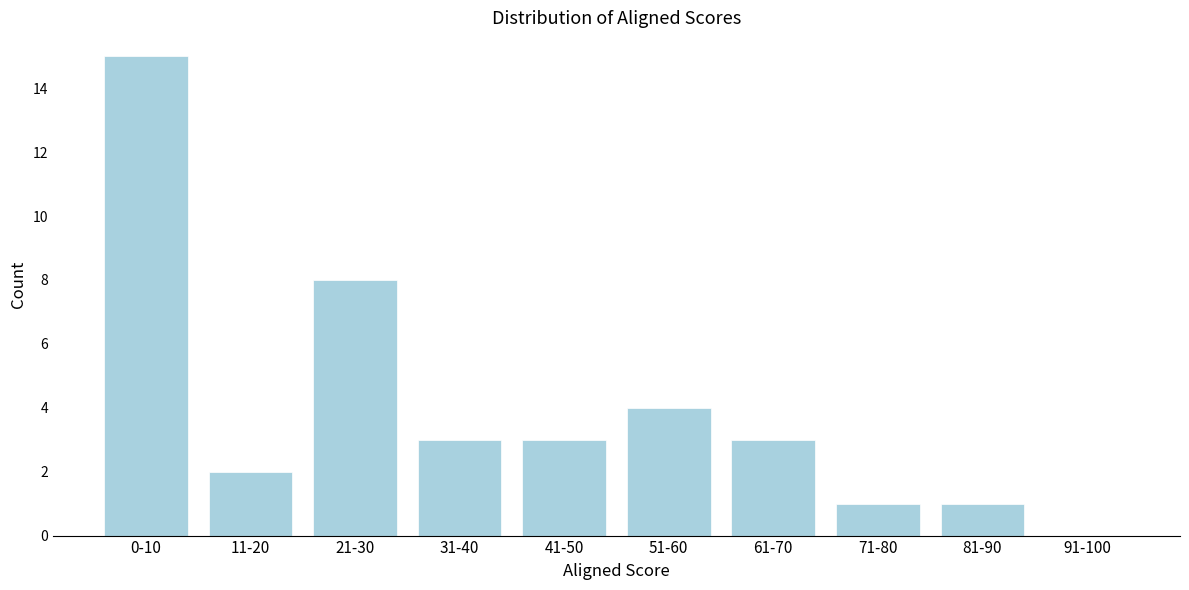

Reading left to right, transcribe all the data shown in this chart.

0-10=15	11-20=2	21-30=8	31-40=3	41-50=3	51-60=4	61-70=3	71-80=1	81-90=1	91-100=0